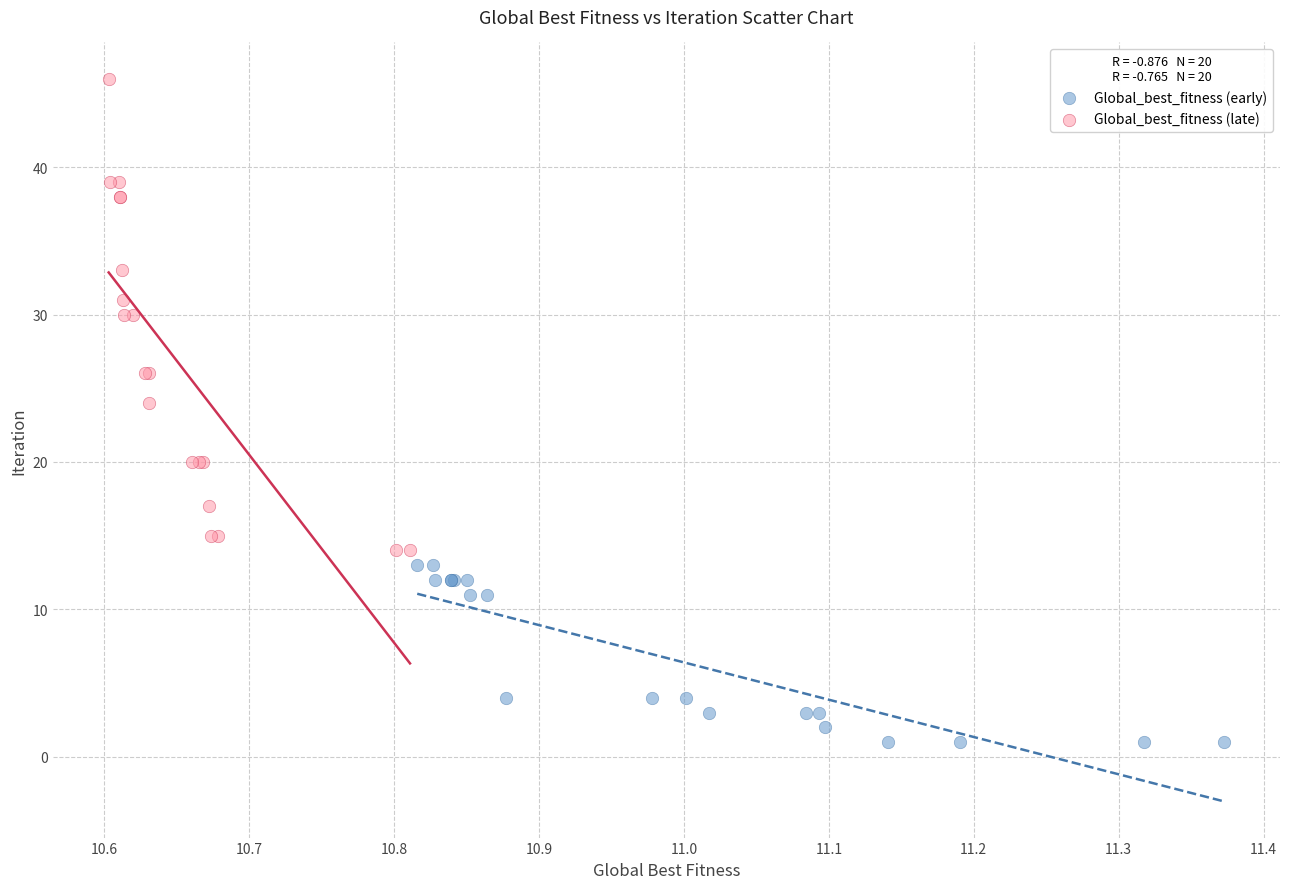

Which series contains the lowest Y value?

Global_best_fitness (early)